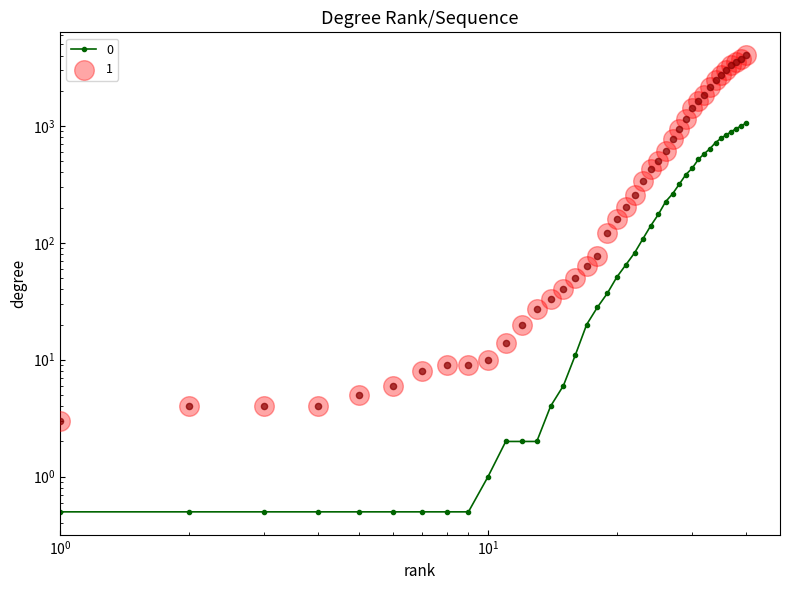

Which series contains the highest Y value?

1